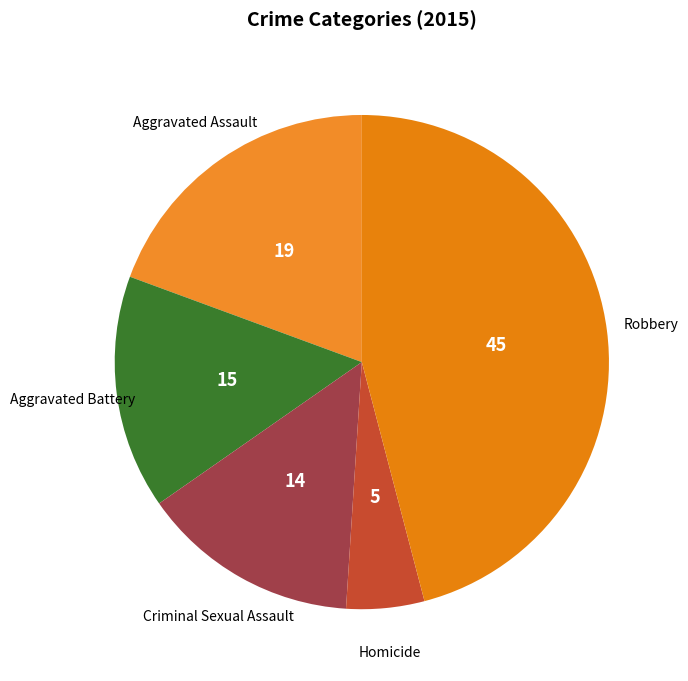

What is the smallest slice in the pie chart?

Homicide